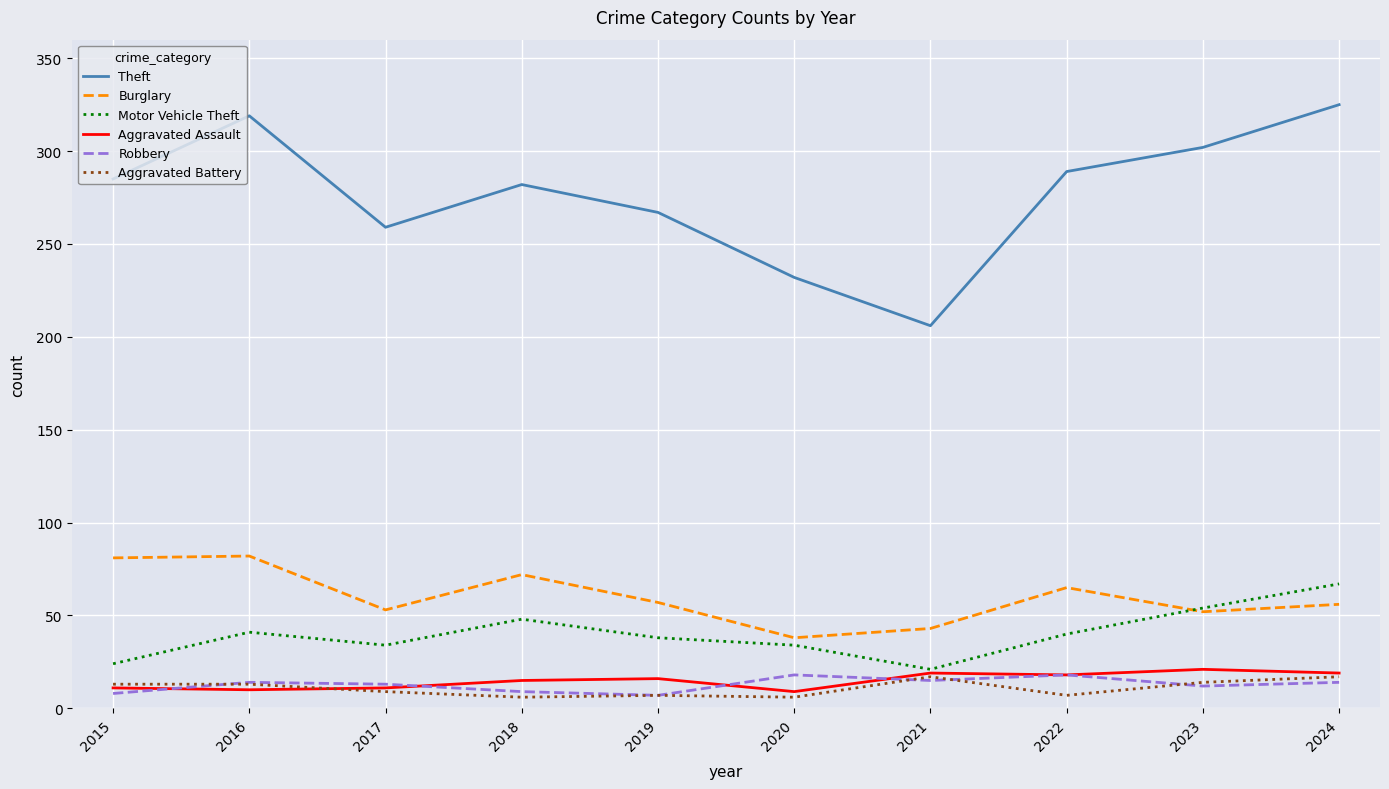

What is the maximum value for Aggravated Assault?

21